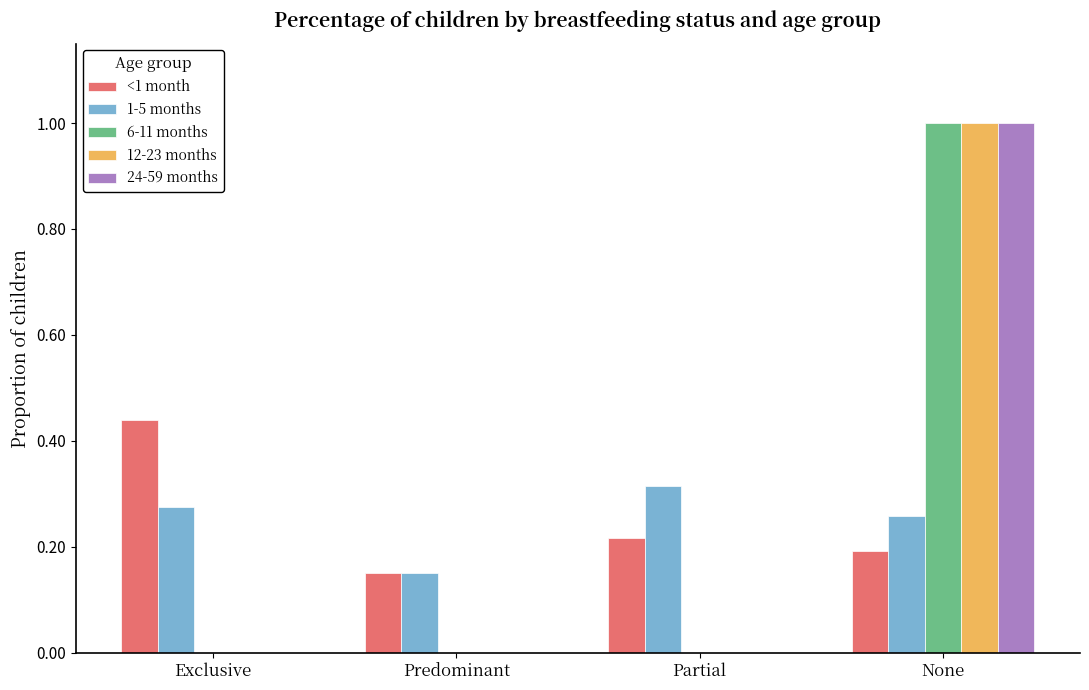

At which category does the chart reach its peak across all series?

None